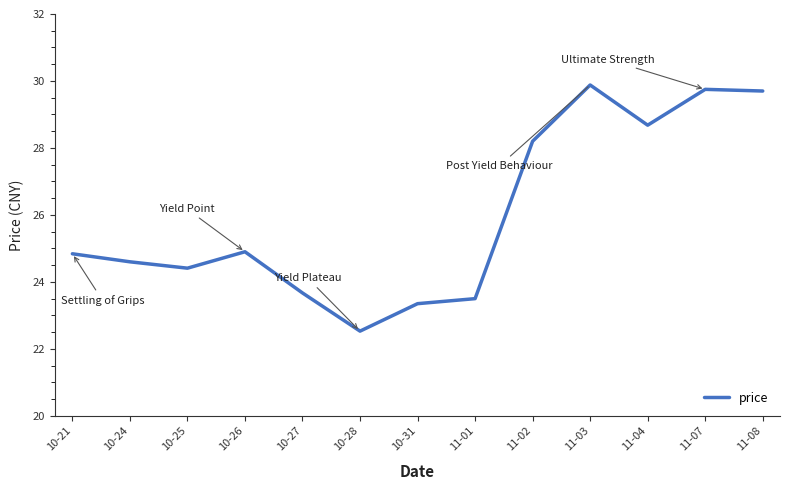

The chart shows a value of 12.1 at 10-26. True or false?

False